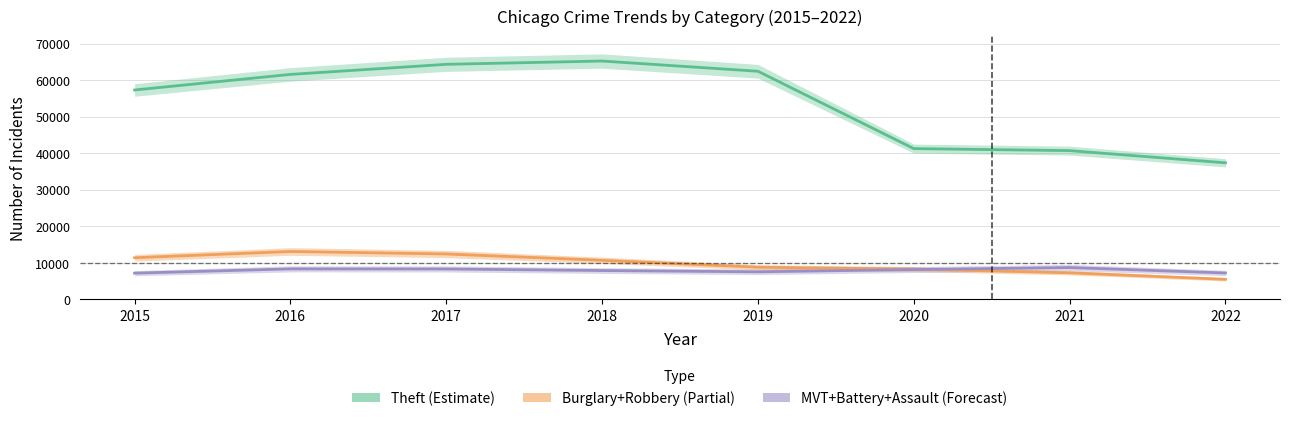

At 2017, list the series in order from largest to smallest.

Theft (Estimate), Burglary+Robbery (Partial), MVT+Battery+Assault (Forecast)